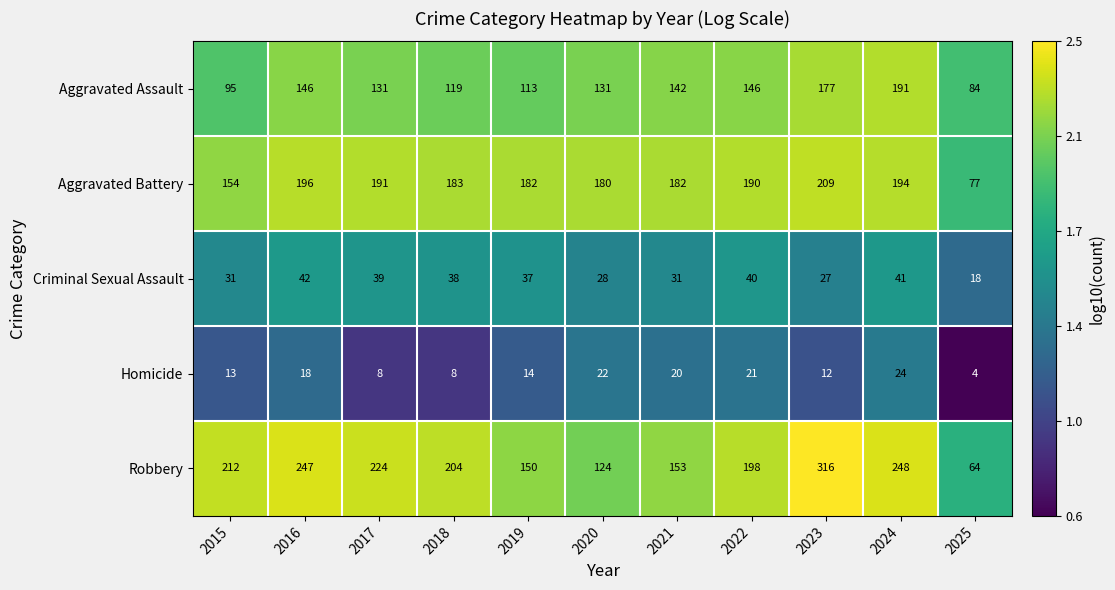

True or false: Aggravated Assault has a value of 330 at 2024.

False